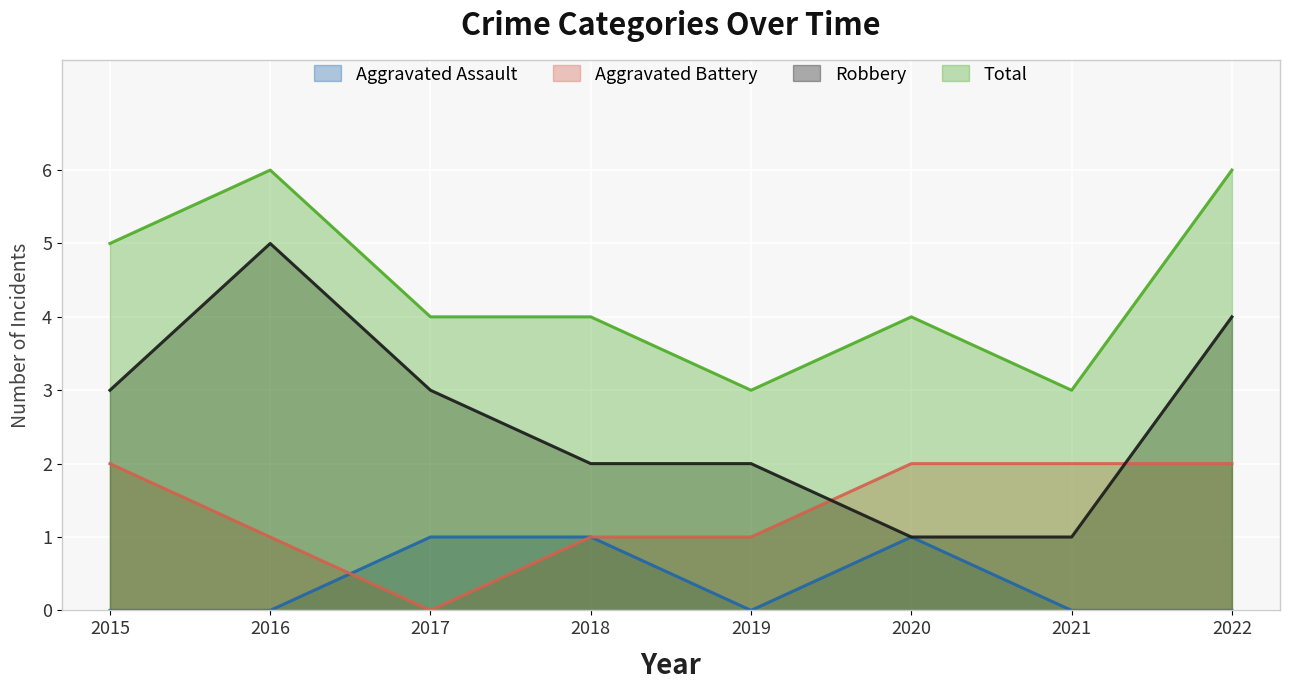

How many lines are shown in the chart?

4